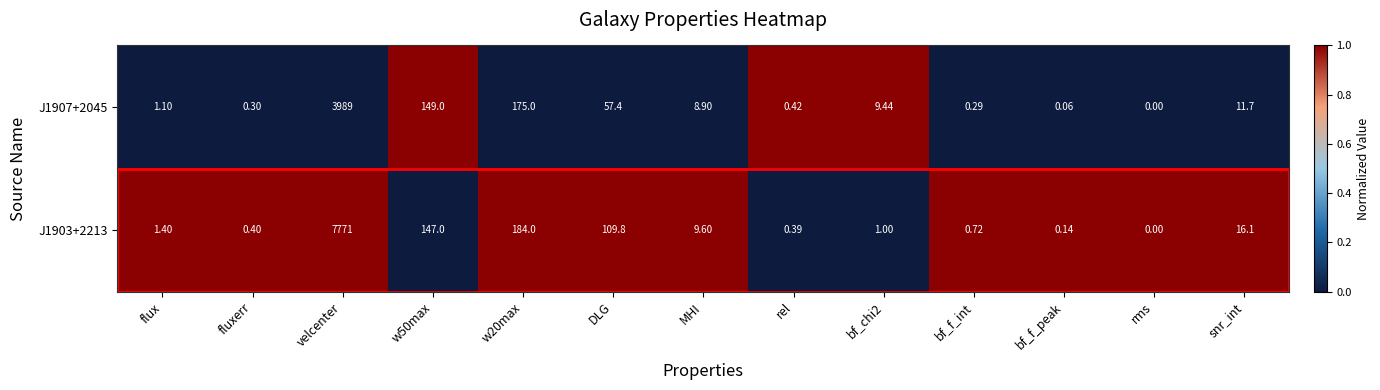

What is the difference between the highest and lowest values at velcenter?

3782.0